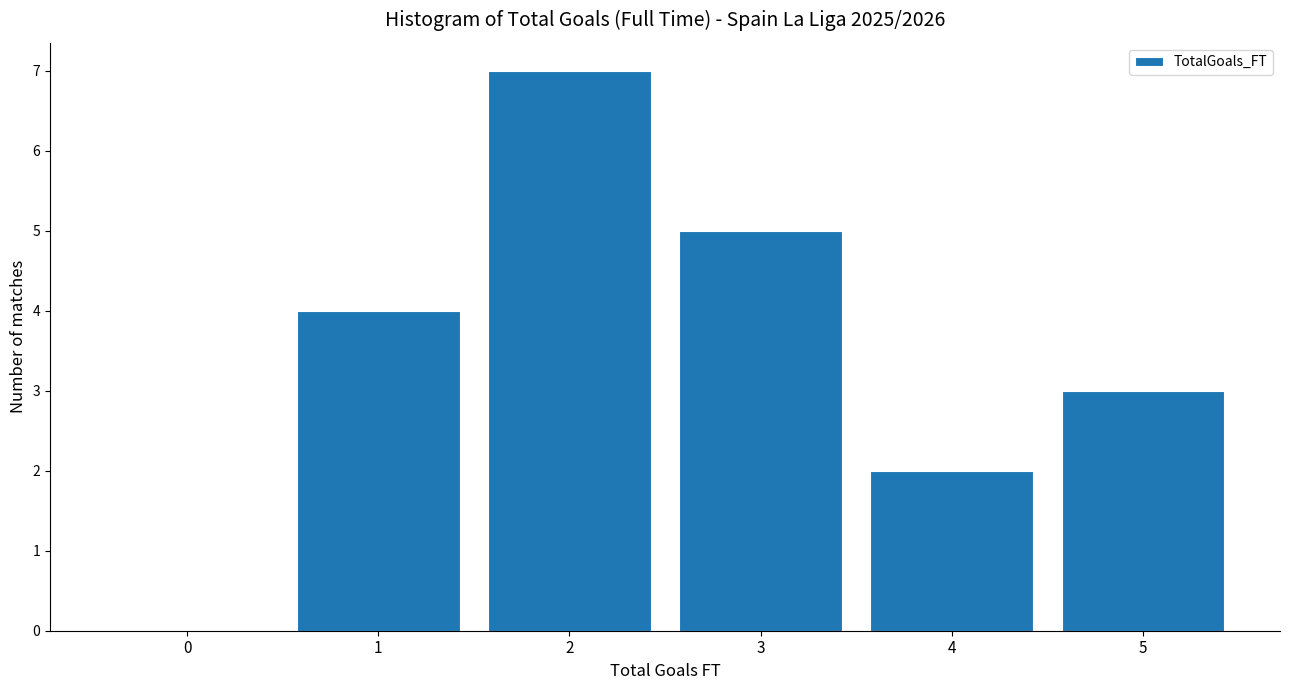

Reading right to left, transcribe all the data shown in this chart.

5=3	4=2	3=5	2=7	1=4	0=0